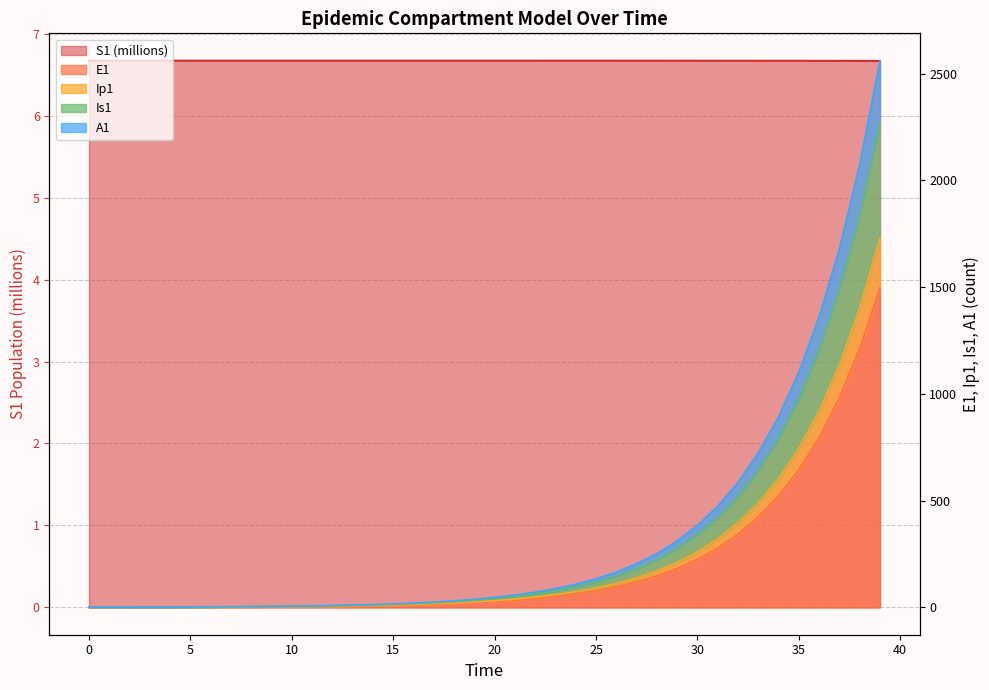

True or false: Ip1 and A1 intersect in this chart.

False